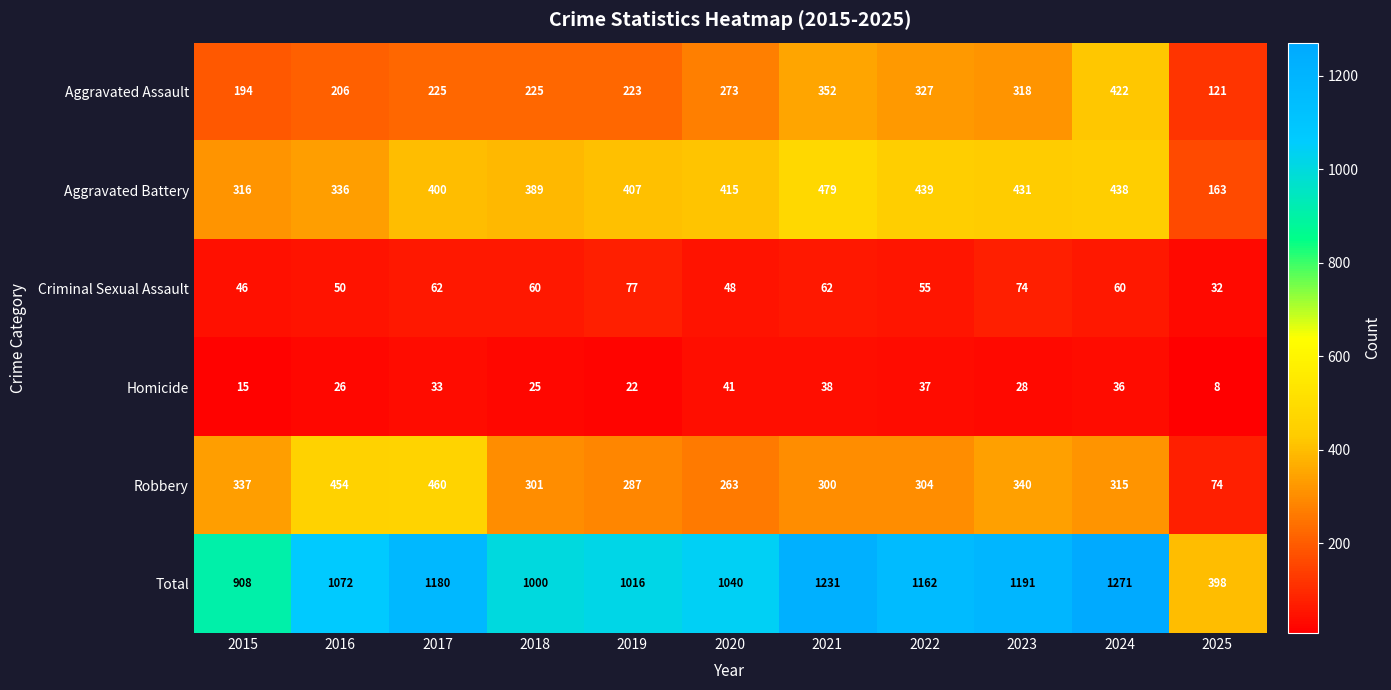

Which category has the lowest value in the Criminal Sexual Assault series?

2025